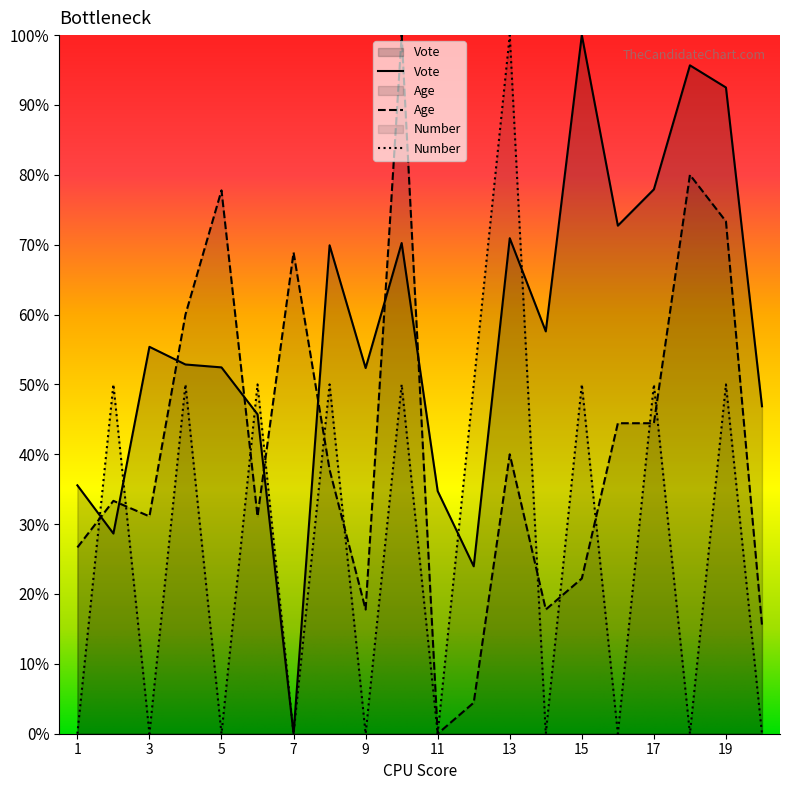

List the series in order of their peak value, highest first.

Vote, Age, Number